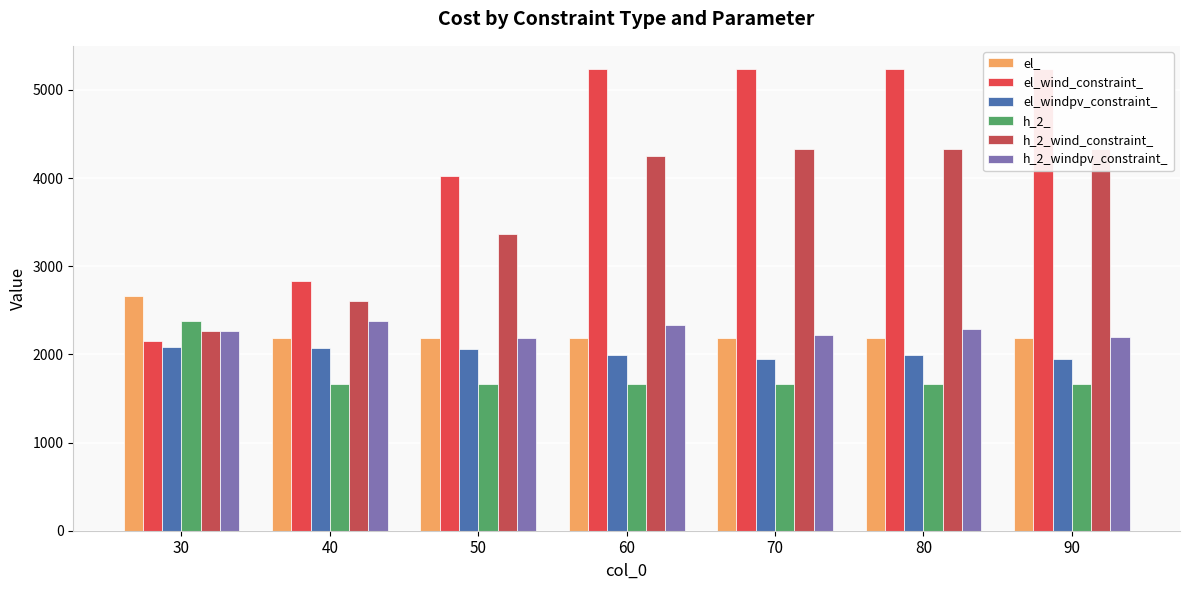

At which category does the chart reach its peak across all series?

60